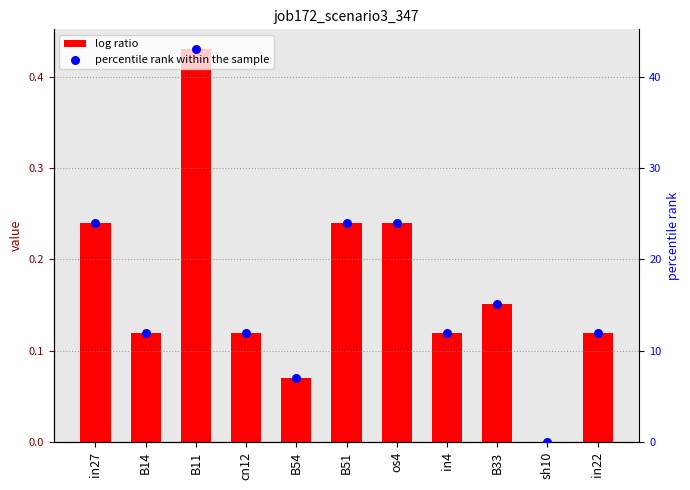

Which series reaches the minimum Y coordinate?

log ratio